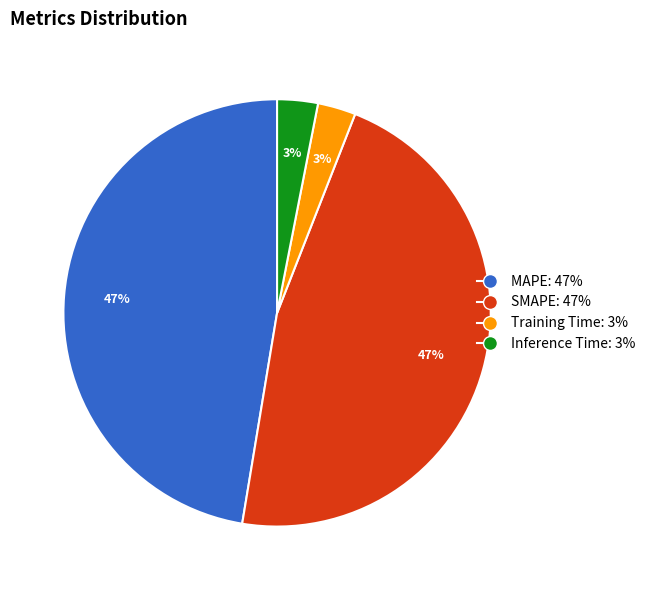

Does SMAPE represent more than half of the total?

No